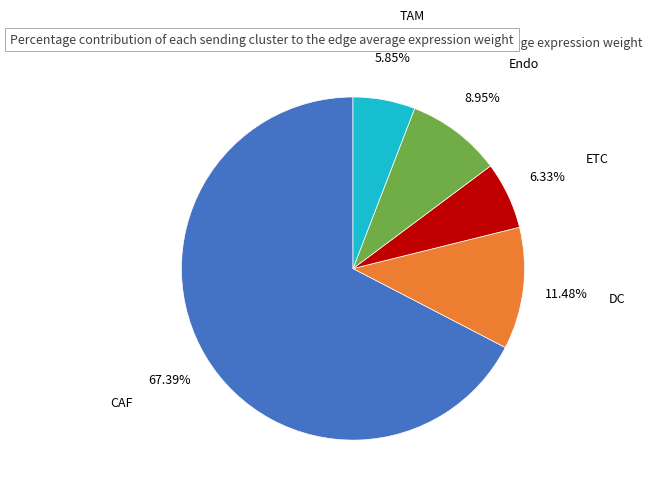

Which has a higher value, Endo or DC?

DC